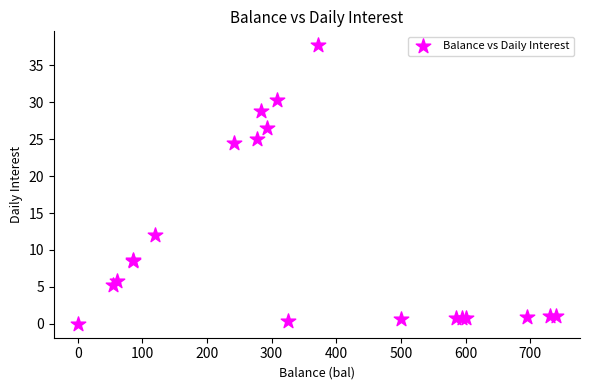

What Y value in the scatter plot is closest to 18?

12.1